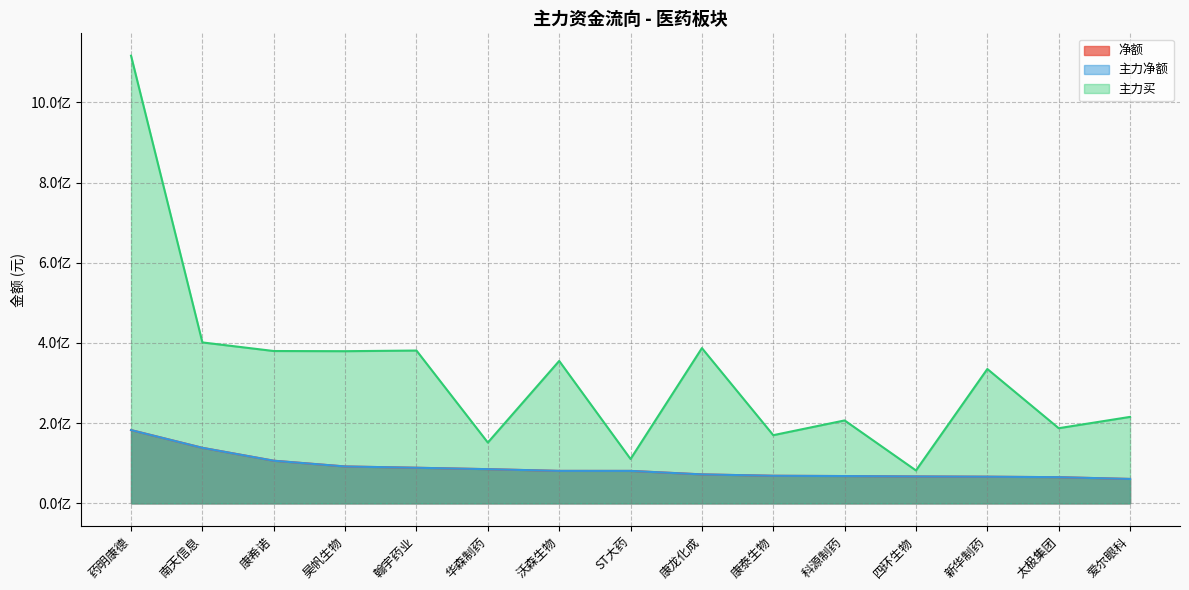

How many values in the 主力买 series are below 335134622?

7